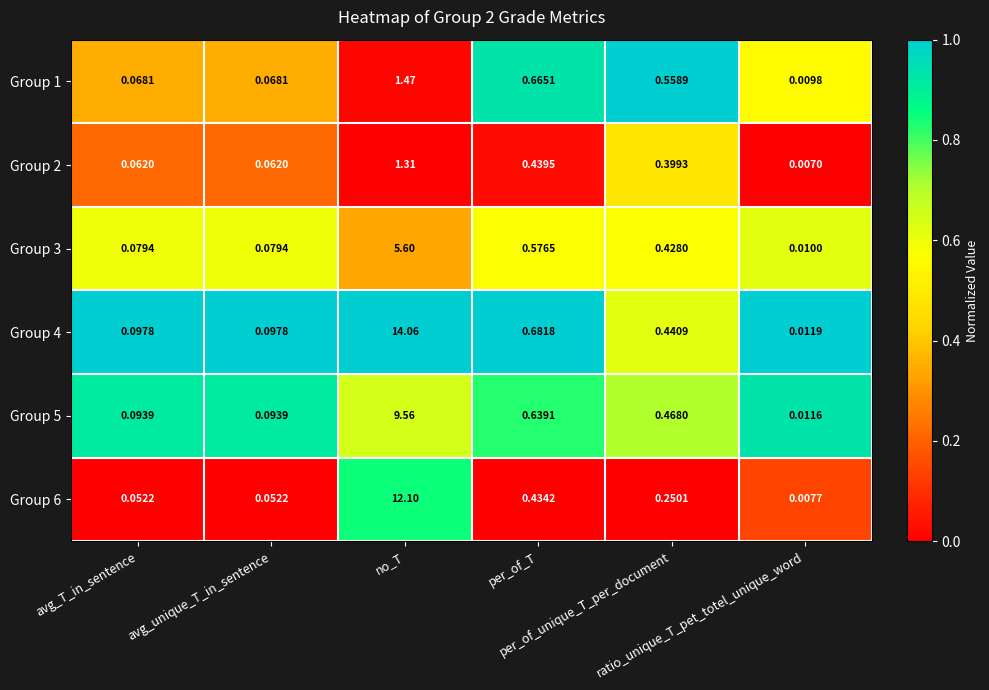

Between per_of_unique_T_per_document and avg_unique_T_in_sentence, which is larger?

per_of_unique_T_per_document